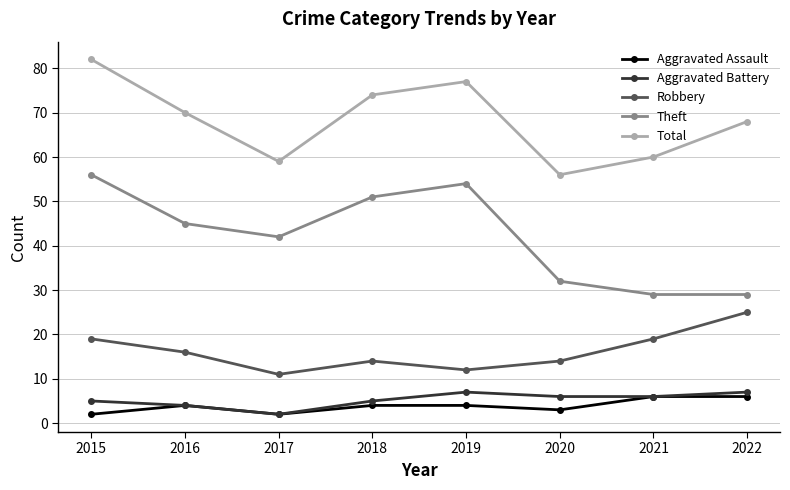

True or false: Theft has a value of 45 at 2016.

True